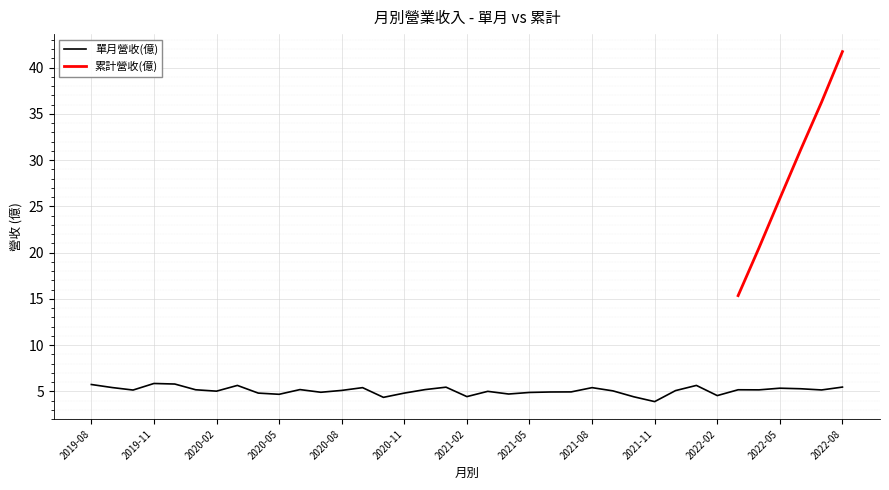

True or false: 單月營收(億) has a value of 4.7 at 2020-05.

True